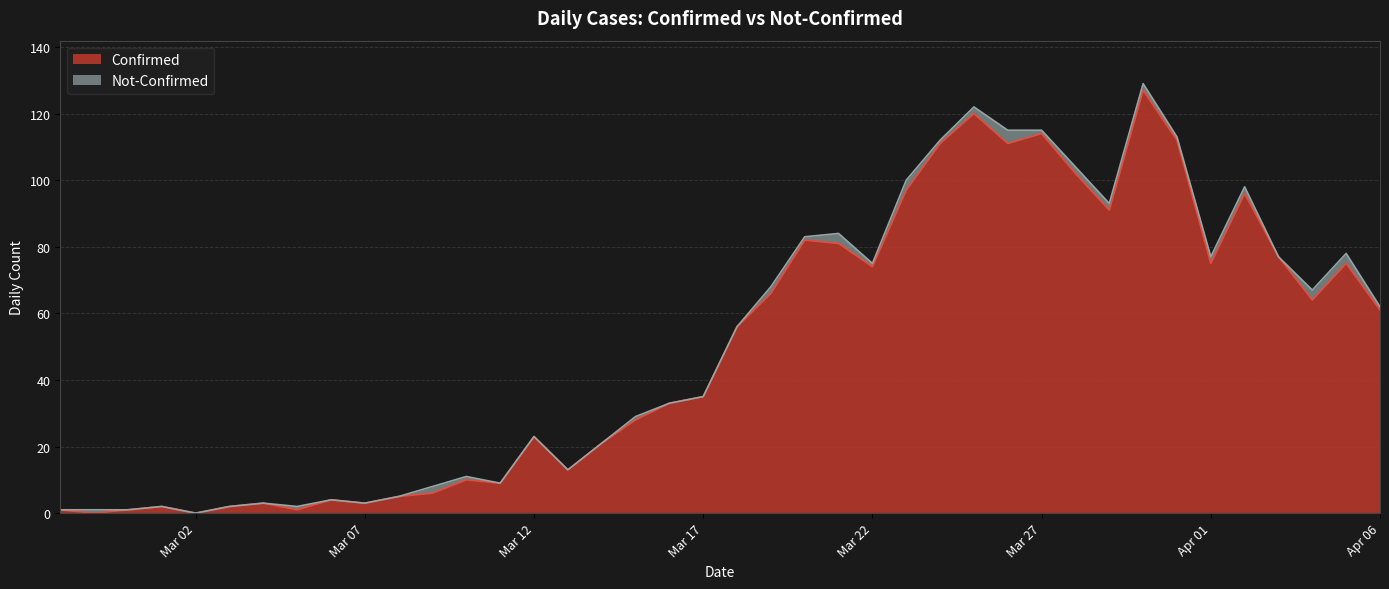

What is the average value?

50